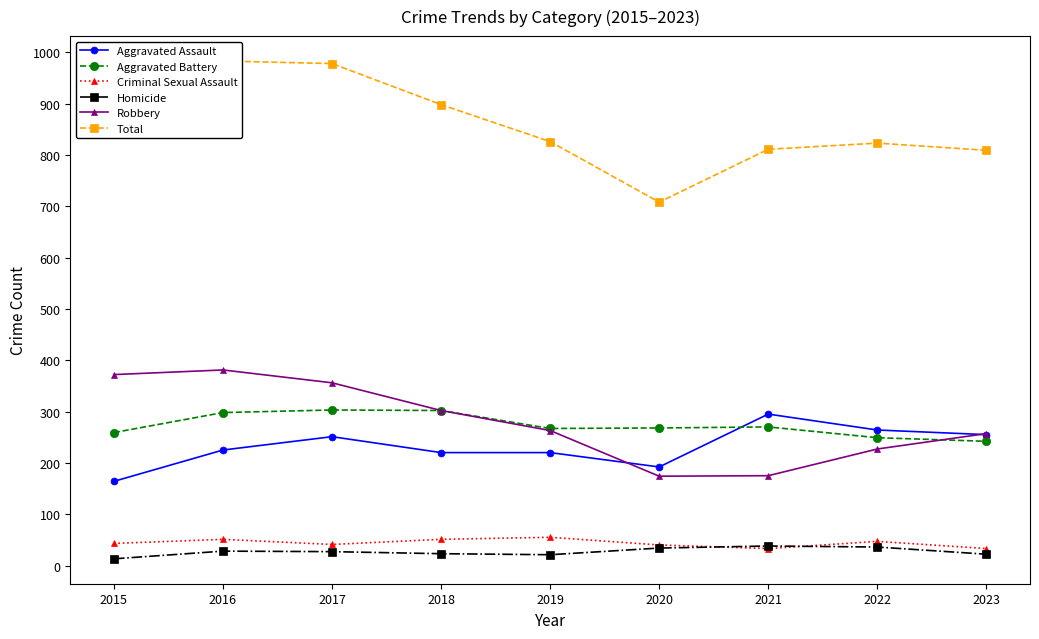

What is the sum of all Homicide values?

242